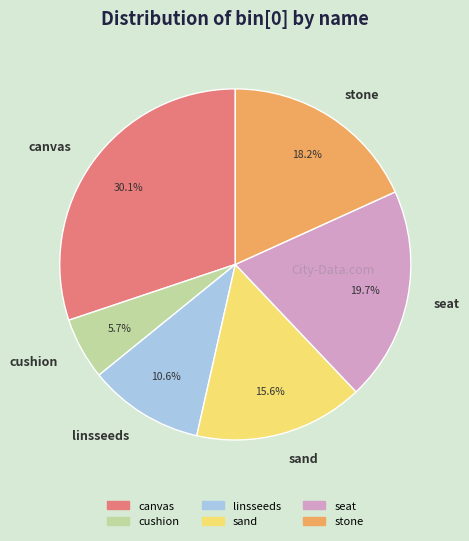

Between linsseeds and canvas, which is larger?

canvas